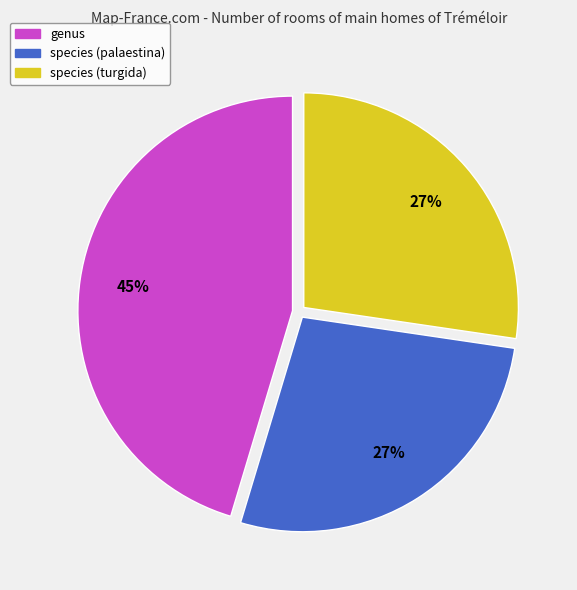

True or false: genus accounts for 39% of the total.

False